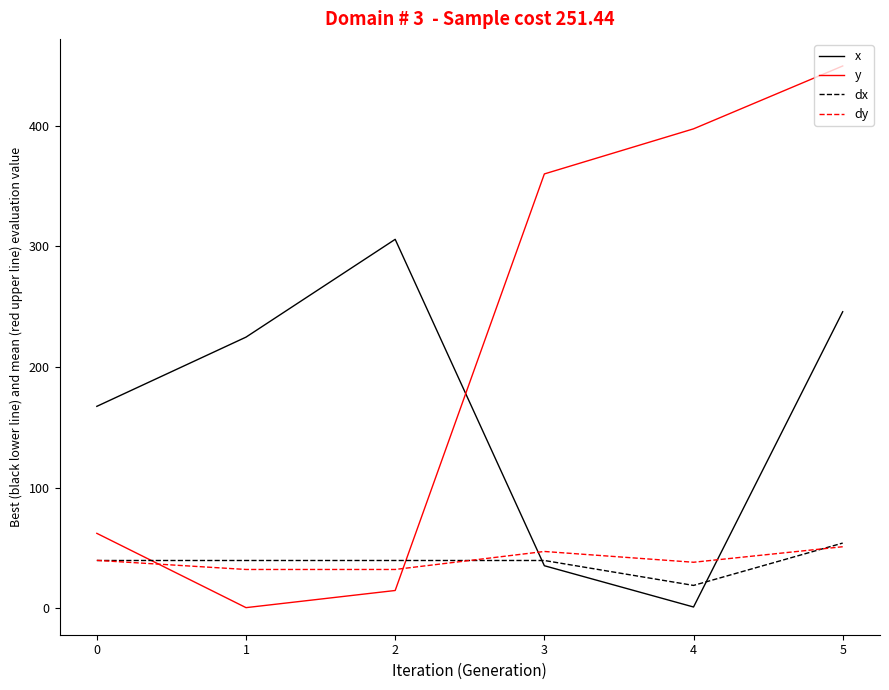

Which series changed the most between 0 and 2?

x